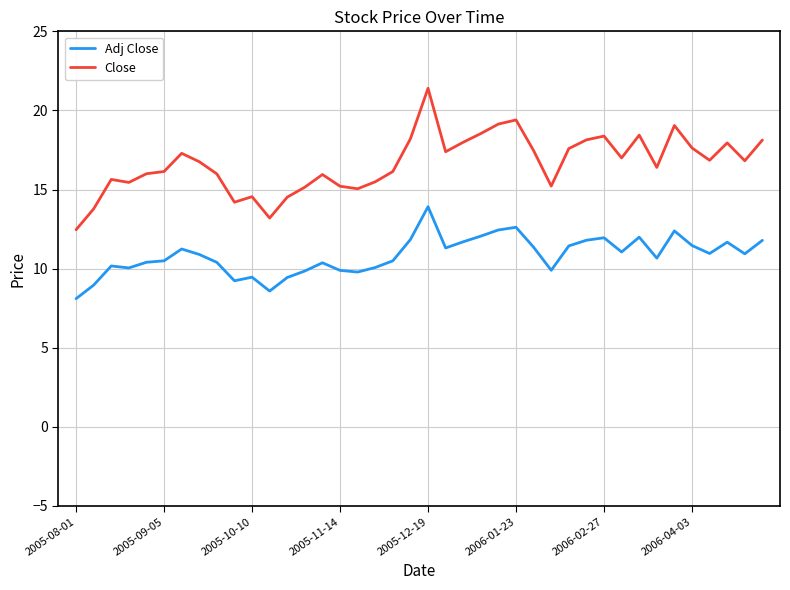

How many categories are shown in the chart?

40